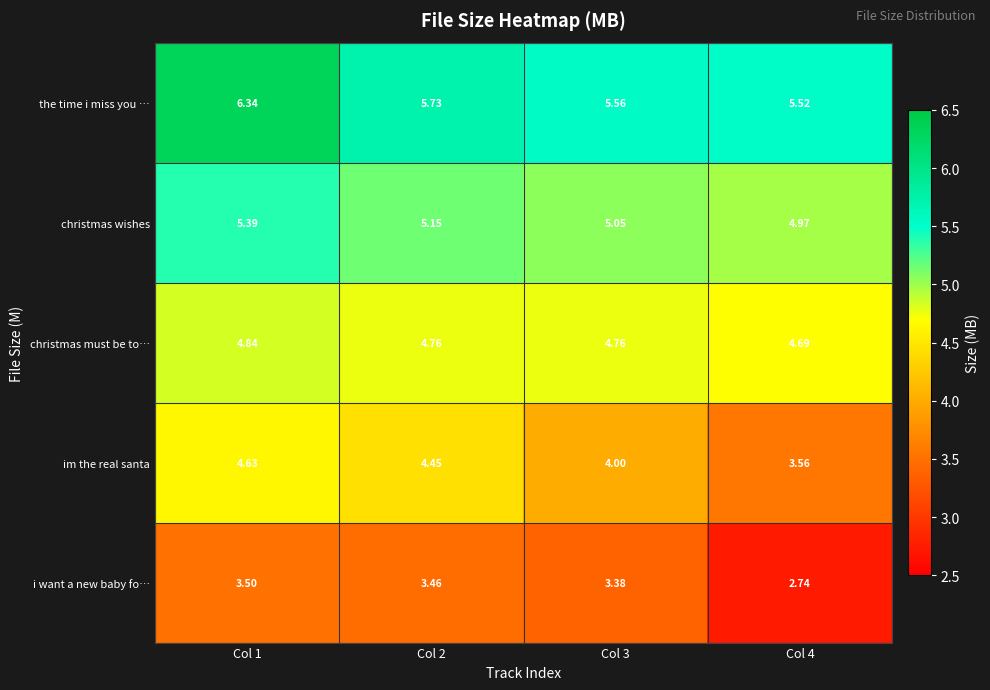

Which series has the largest total across all categories?

the time i miss you …